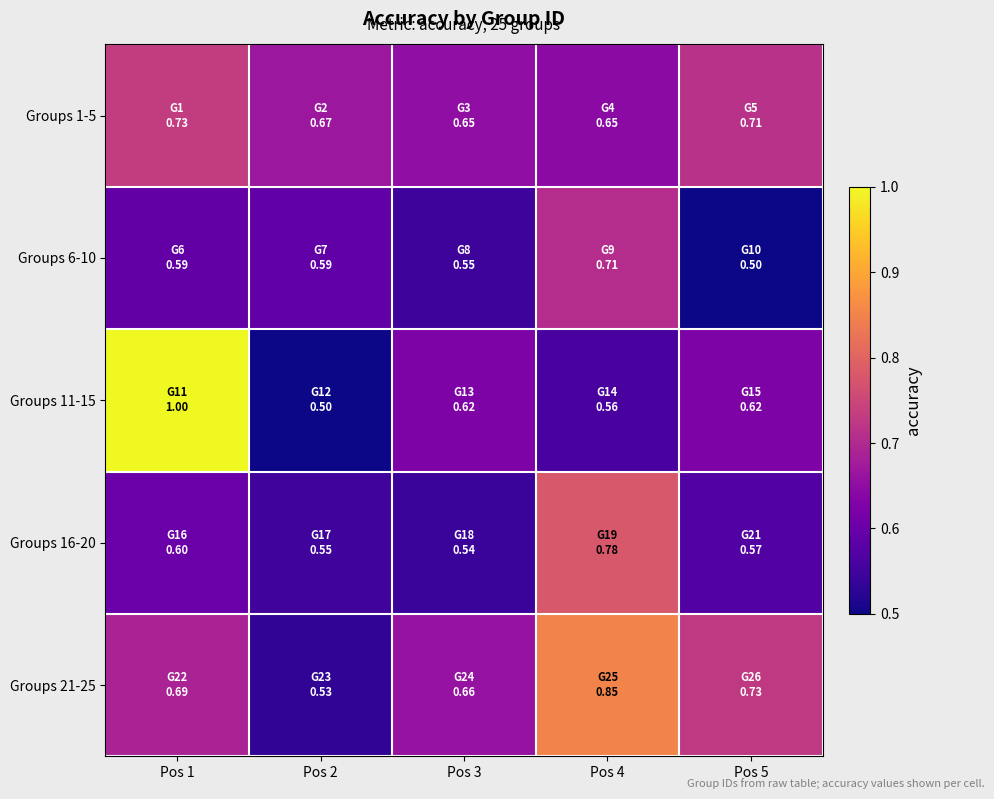

Between Pos 5 and Pos 3, which is larger?

Pos 5